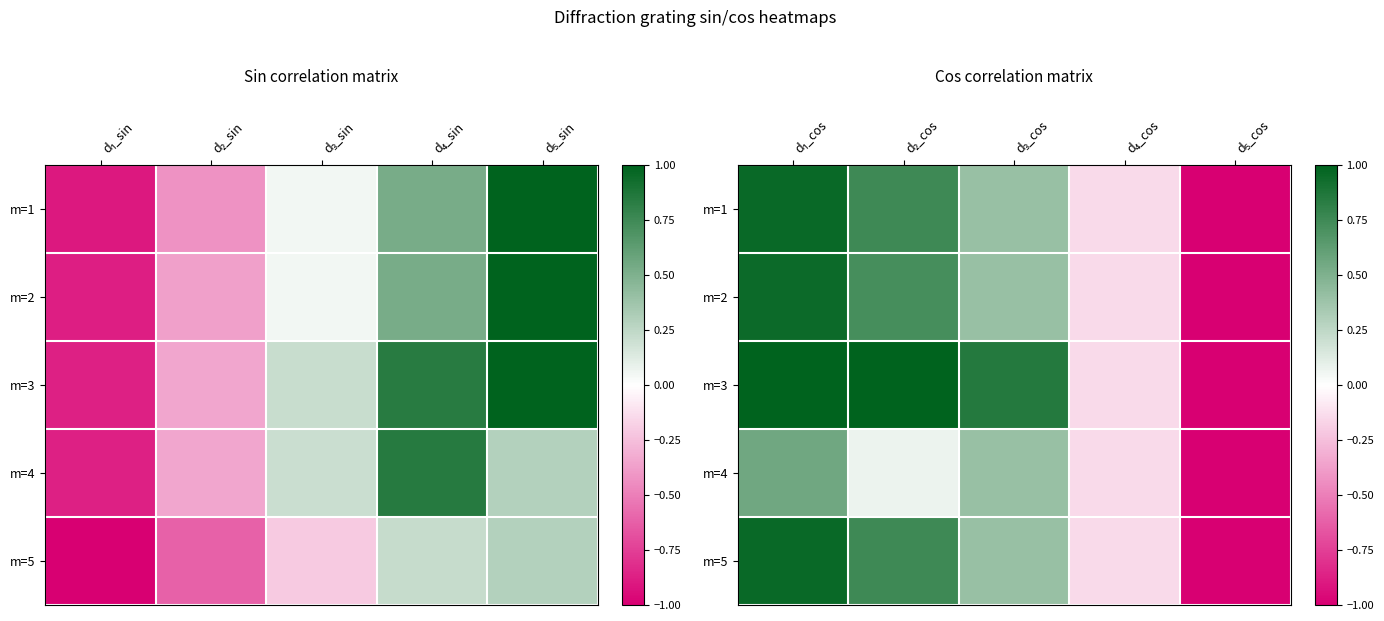

List the series in order of their peak value, highest first.

m=3, m=1, m=5, m=2, m=4